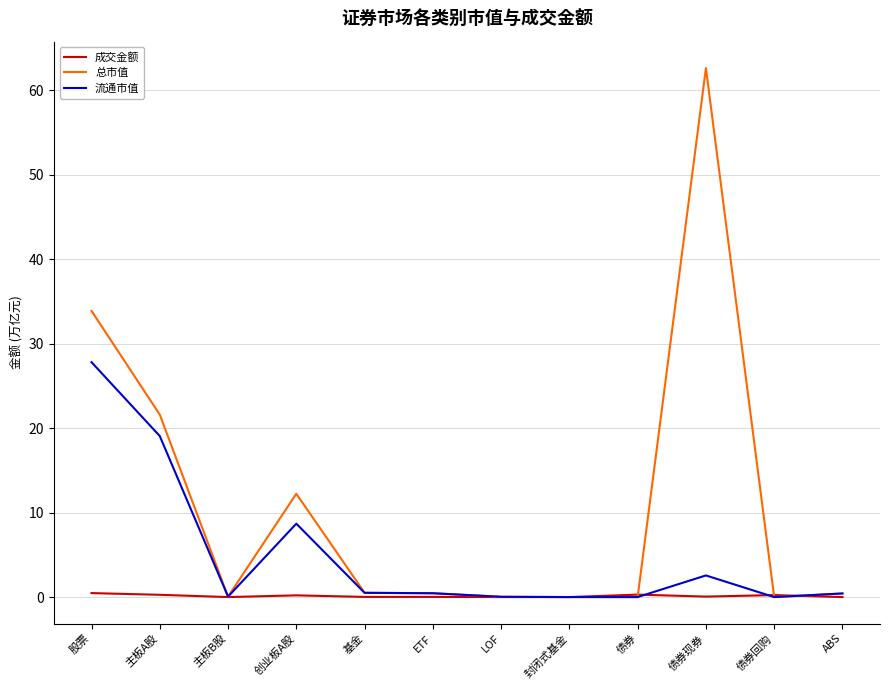

Which series has the largest total across all categories?

总市值